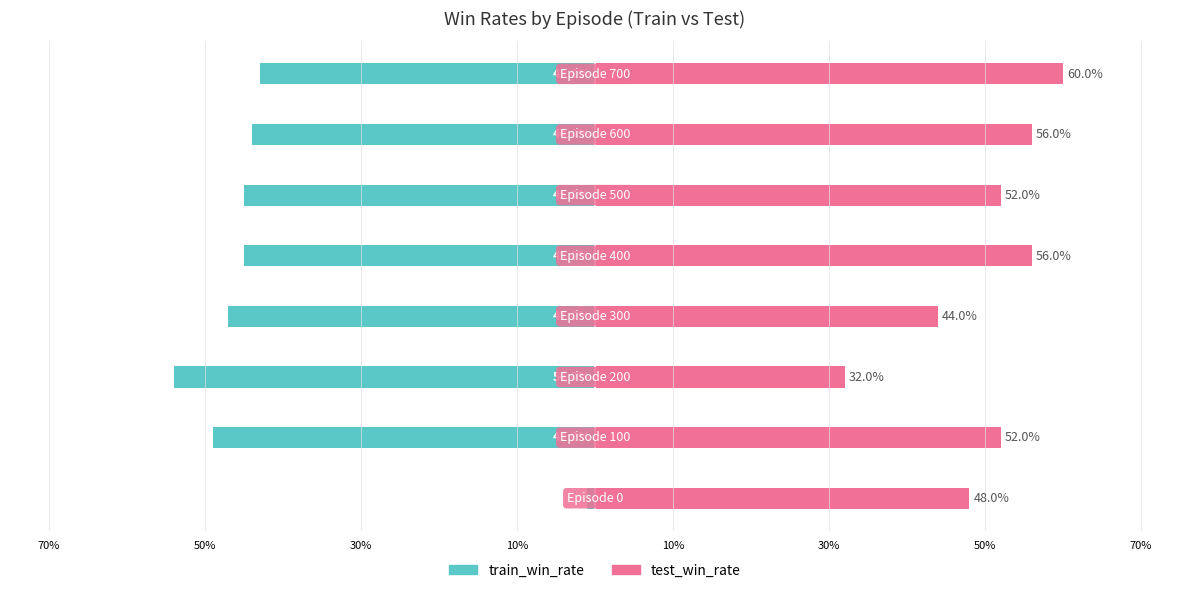

Which has a higher value, 70% or 10%?

70%